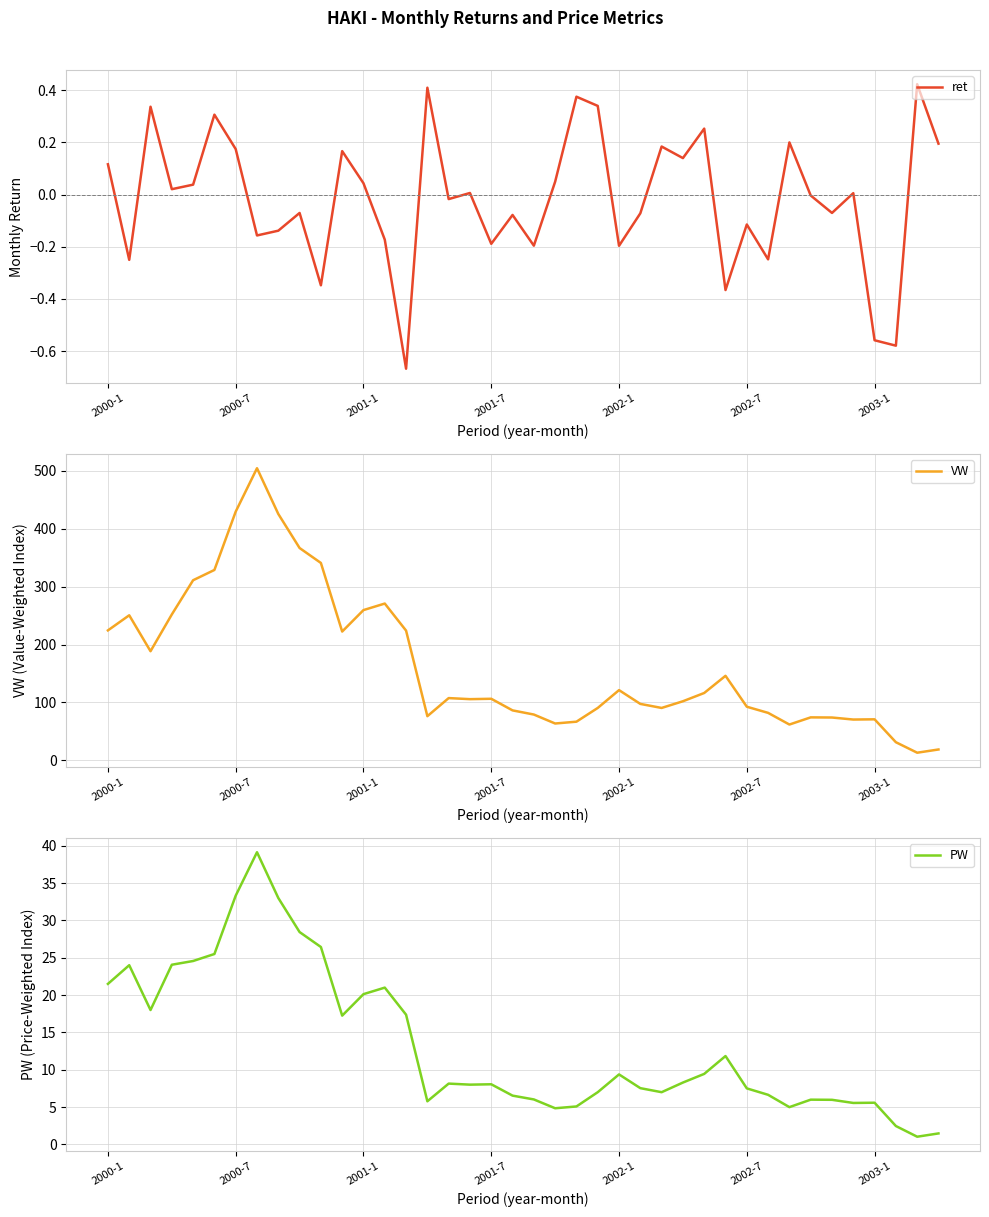

What is the difference between the second highest and minimum values in the VW series?

416.6